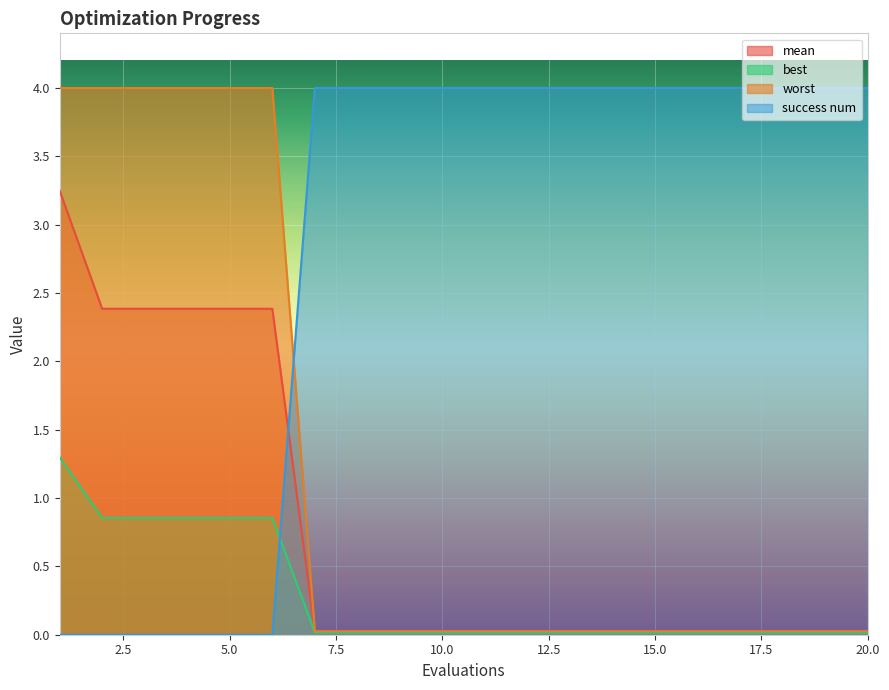

Reading left to right, extract all data points from this chart.

mean: 1=3.2	2=2.4	3=2.4	4=2.4	5=2.4	6=2.4	7=0.0	8=0.0	9=0.0	10=0.0	11=0.0	12=0.0	13=0.0	14=0.0	15=0.0	16=0.0	17=0.0	18=0.0	19=0.0	20=0.0
best: 1=1.3	2=0.9	3=0.9	4=0.9	5=0.9	6=0.9	7=0.0	8=0.0	9=0.0	10=0.0	11=0.0	12=0.0	13=0.0	14=0.0	15=0.0	16=0.0	17=0.0	18=0.0	19=0.0	20=0.0
worst: 1=4.0	2=4.0	3=4.0	4=4.0	5=4.0	6=4.0	7=0.0	8=0.0	9=0.0	10=0.0	11=0.0	12=0.0	13=0.0	14=0.0	15=0.0	16=0.0	17=0.0	18=0.0	19=0.0	20=0.0
success num: 1=0.0	2=0.0	3=0.0	4=0.0	5=0.0	6=0.0	7=4.0	8=4.0	9=4.0	10=4.0	11=4.0	12=4.0	13=4.0	14=4.0	15=4.0	16=4.0	17=4.0	18=4.0	19=4.0	20=4.0